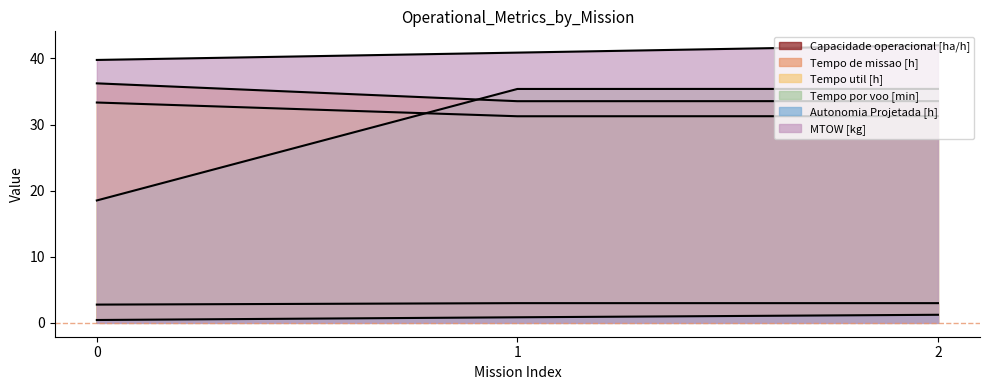

Rank the series at 0 from lowest to highest value.

Autonomia Projetada [h], Capacidade operacional [ha/h], Tempo por voo [min], Tempo util [h], Tempo de missao [h], MTOW [kg]